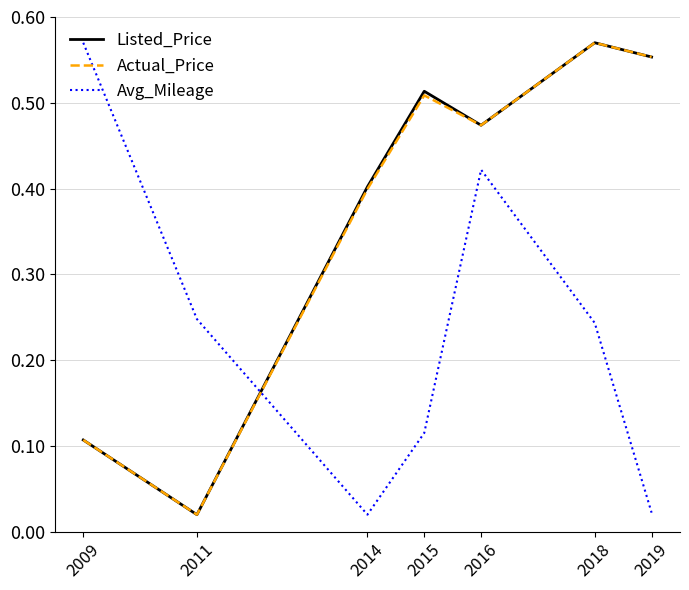

At which label is Actual_Price closest to 0?

2011